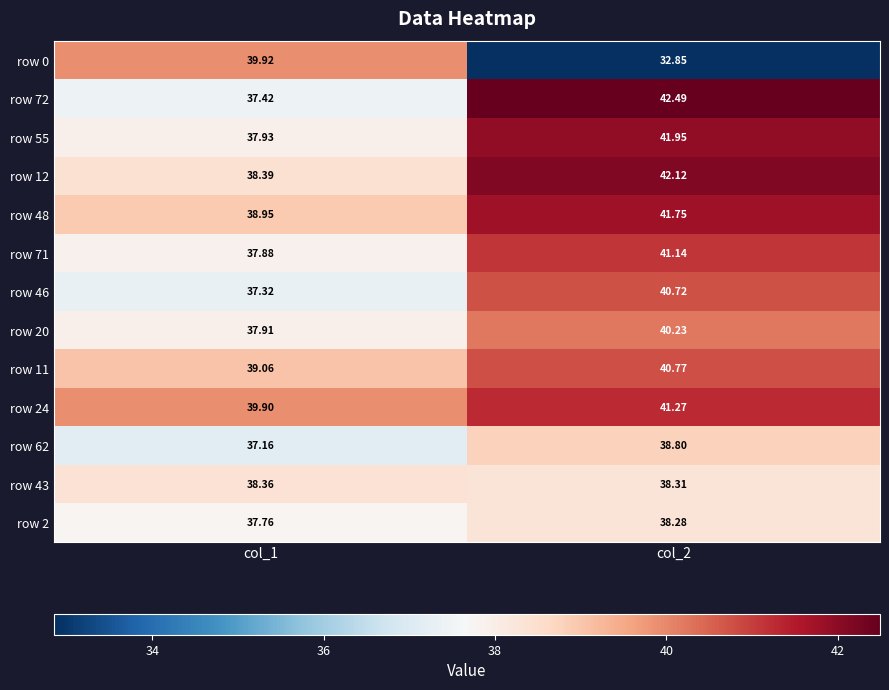

Is the value of row 72 at col_2 greater than the value of row 2 at col_1?

Yes